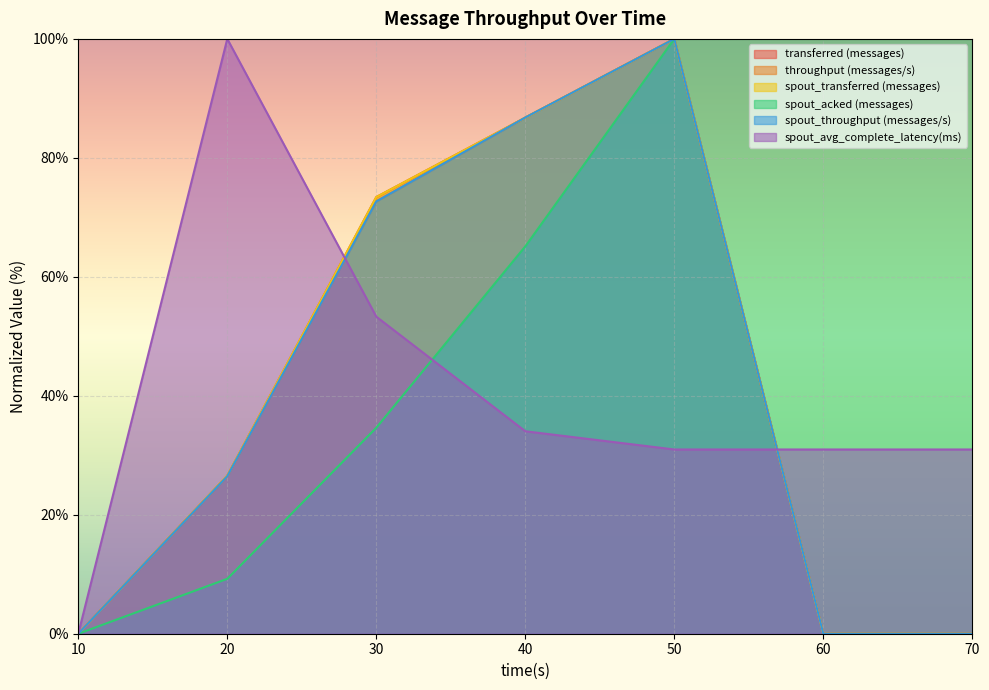

Between 50 and 70, which is larger?

50